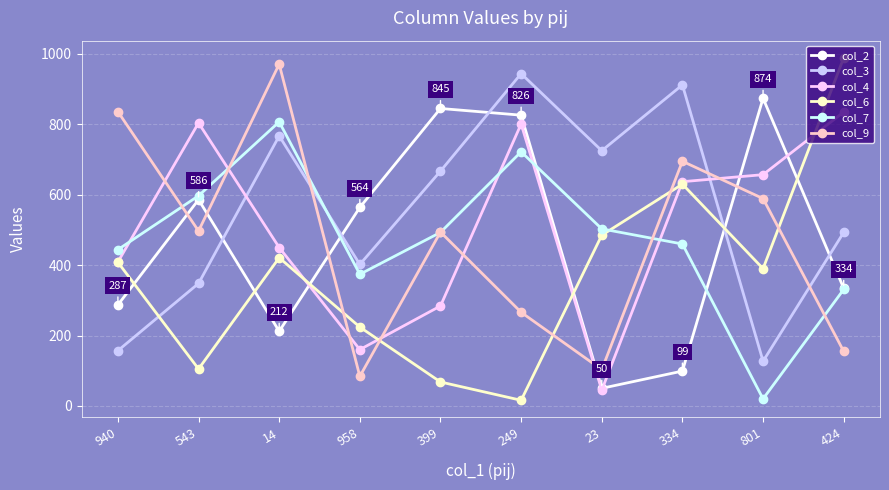

What position from the left is 958?

4